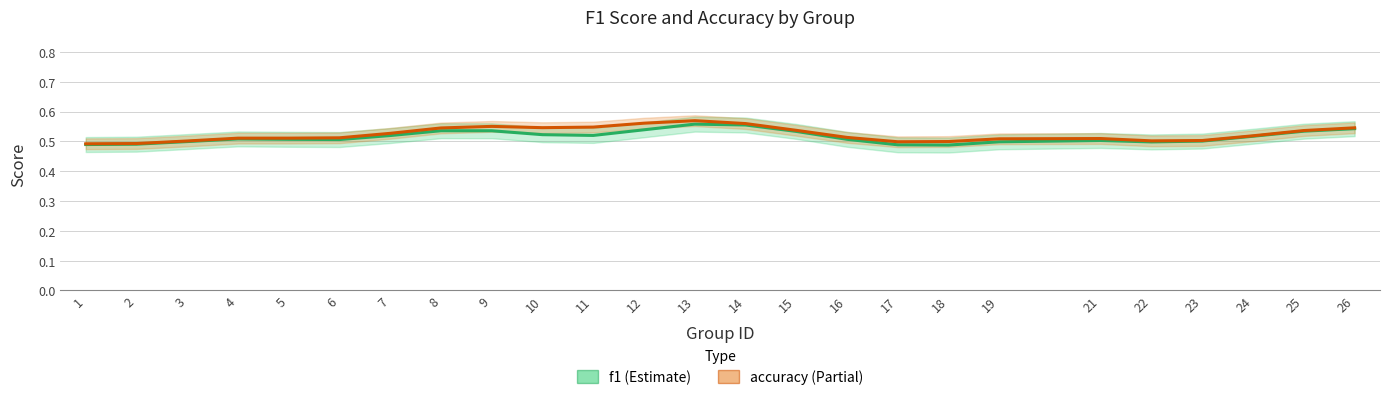

What is the value of the f1 point at the 24th from the left?

0.5